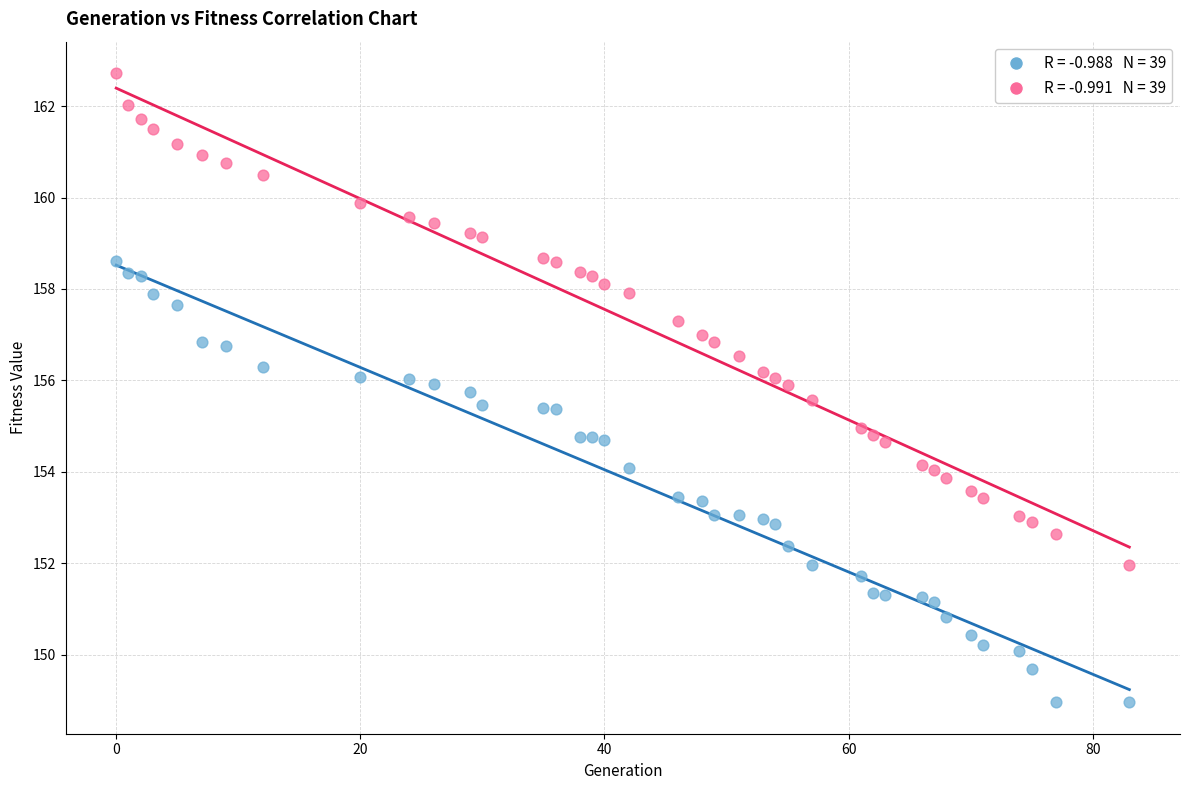

Count the number of points in this scatter plot.

78